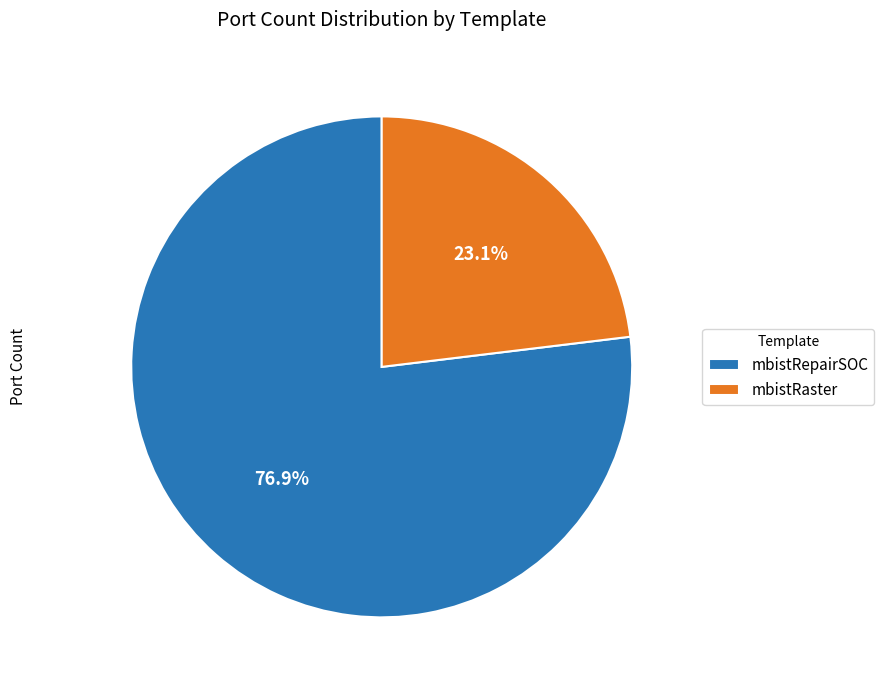

What is the ratio of the value at mbistRepairSOC to the value at mbistRaster?

3.3